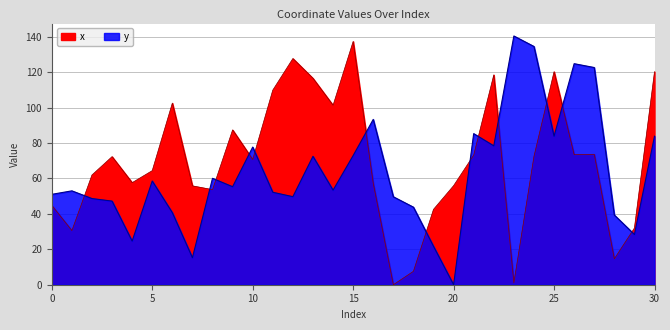

Reading left to right, transcribe all the data shown in this chart.

x: 0=44.8	1=30.6	2=62.0	3=72.3	4=57.6	5=64.4	6=102.6	7=55.8	8=53.7	9=87.4	10=70.7	11=109.9	12=127.7	13=116.6	14=101.3	15=137.4	16=57.3	17=0.0	18=7.6	19=42.6	20=55.9	21=73.2	22=118.5	23=1.0	24=72.5	25=120.3	26=73.4	27=73.6	28=14.6	29=32.0	30=120.3
y: 0=51.0	1=53.0	2=48.7	3=47.2	4=24.6	5=58.6	6=40.7	7=15.2	8=60.1	9=55.4	10=77.7	11=52.2	12=49.7	13=72.5	14=53.4	15=72.9	16=93.4	17=49.7	18=43.8	19=21.7	20=0.0	21=85.3	22=78.4	23=140.4	24=134.5	25=83.9	26=124.8	27=122.6	28=39.3	29=28.4	30=83.9